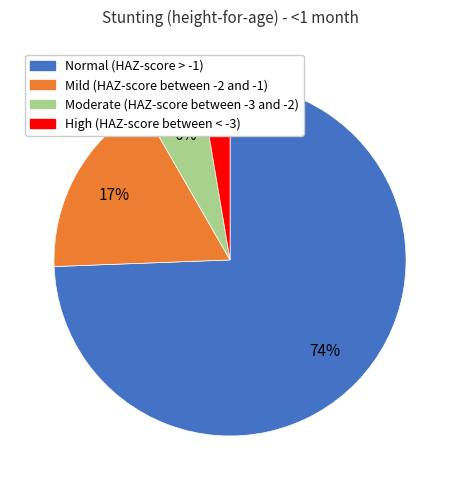

Which has a higher value, High (HAZ-score between < -3) or Moderate (HAZ-score between -3 and -2)?

Moderate (HAZ-score between -3 and -2)